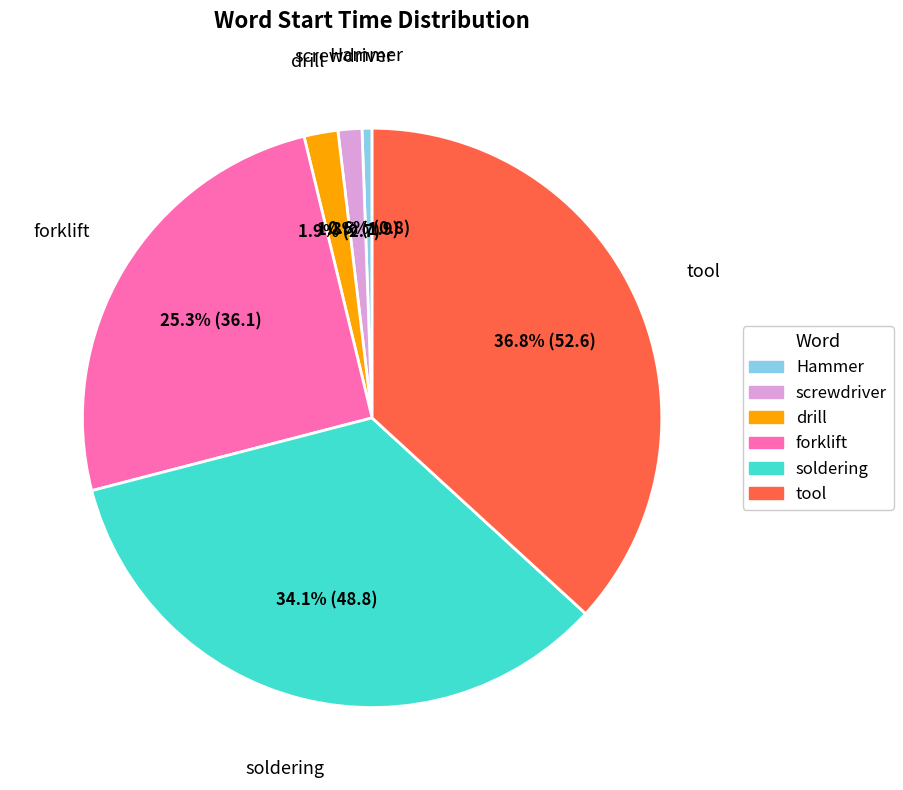

To the nearest percent, what percentage of the pie is screwdriver?

1%